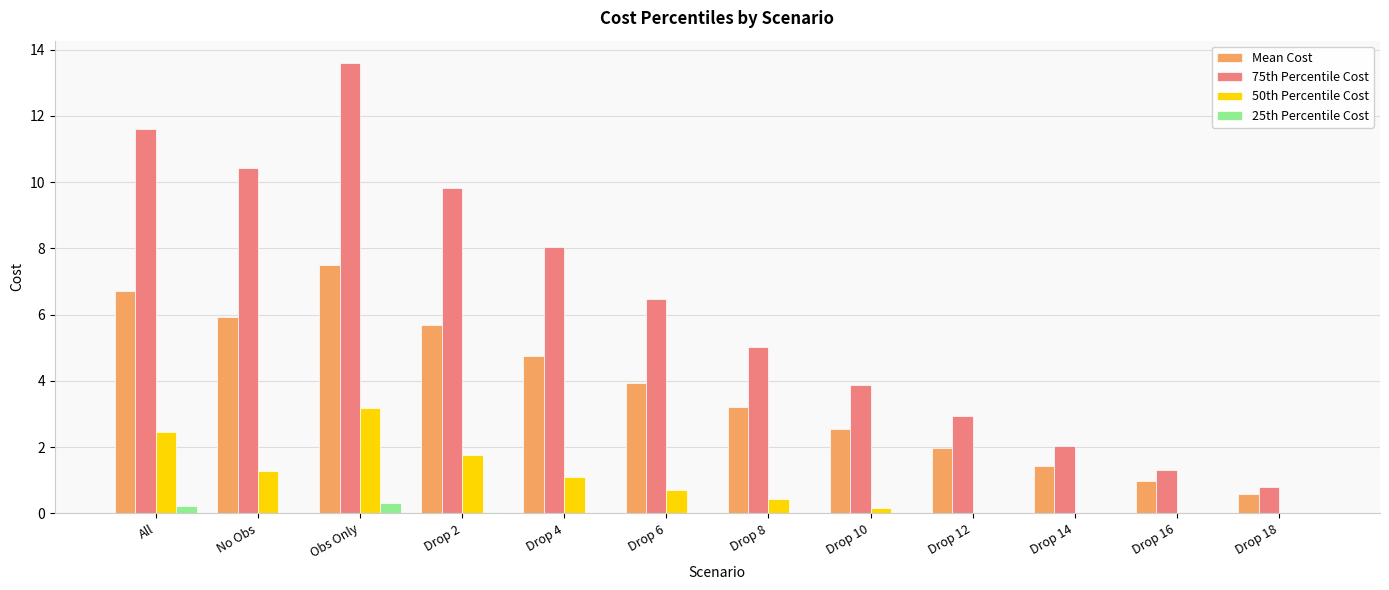

The value of 75th Percentile Cost at Obs Only is 13.6. True or false?

True